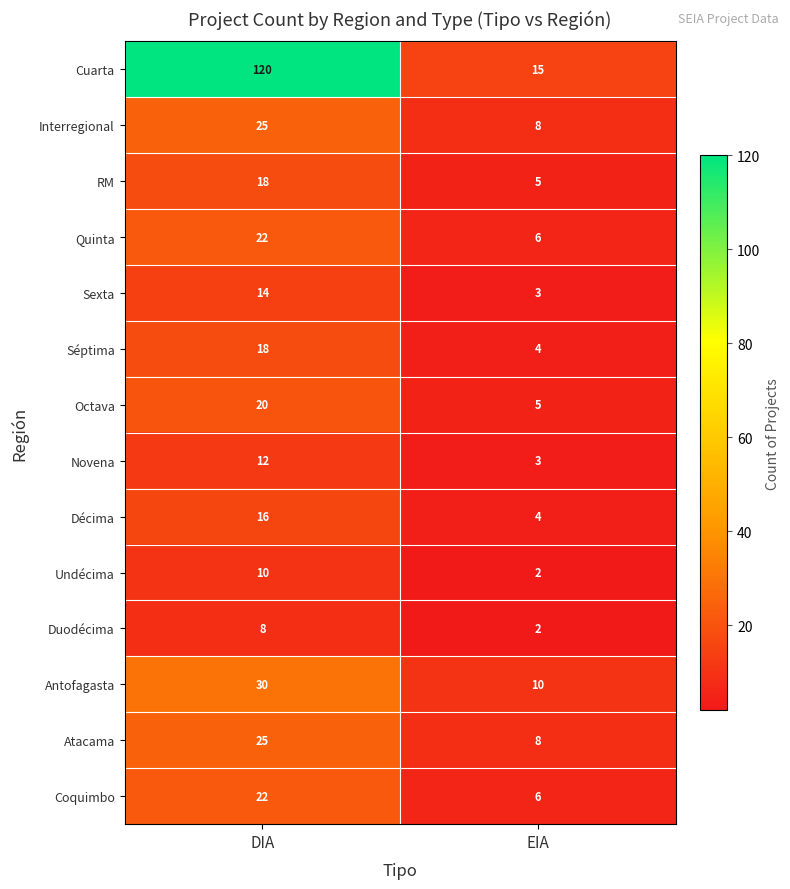

Read the RM value at EIA, to the nearest 5.

5